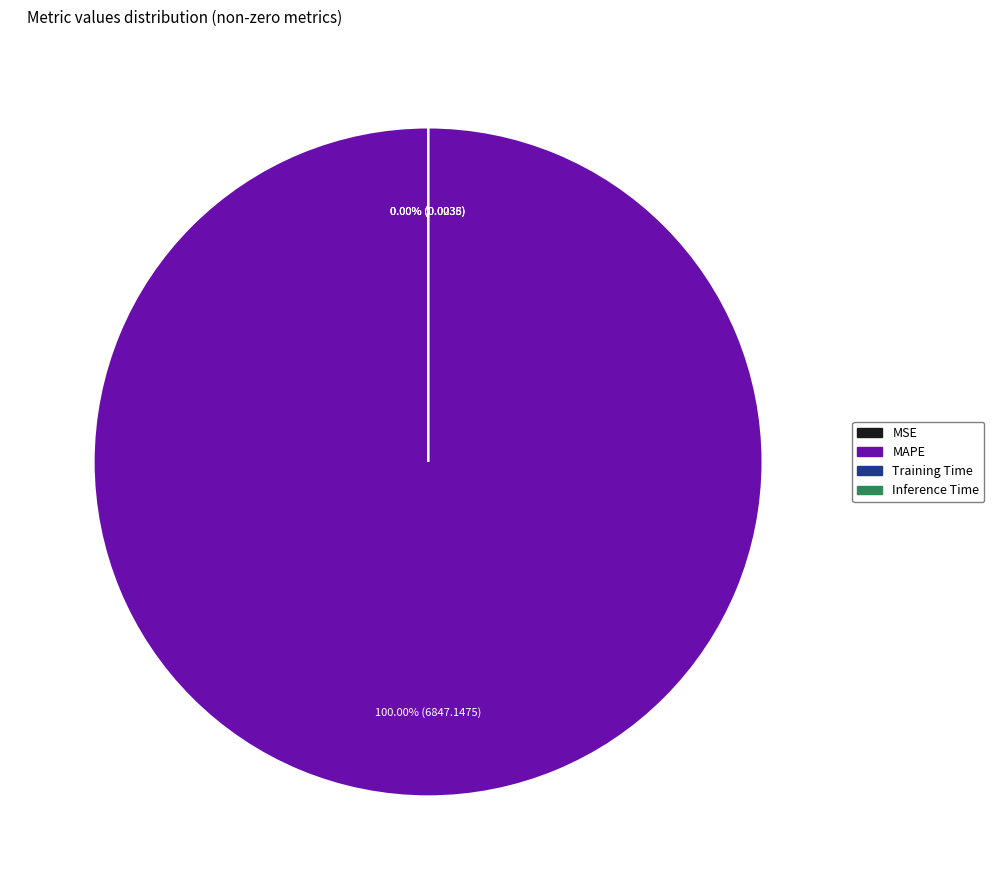

To the nearest percent, what is the difference between the MAPE and Training Time slice percentages?

100%